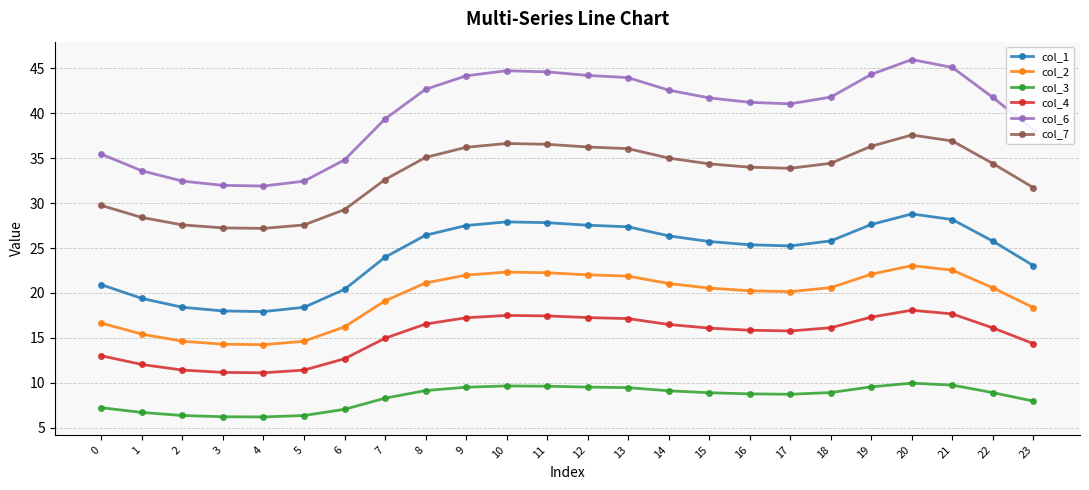

What is the maximum value for col_1?

28.8